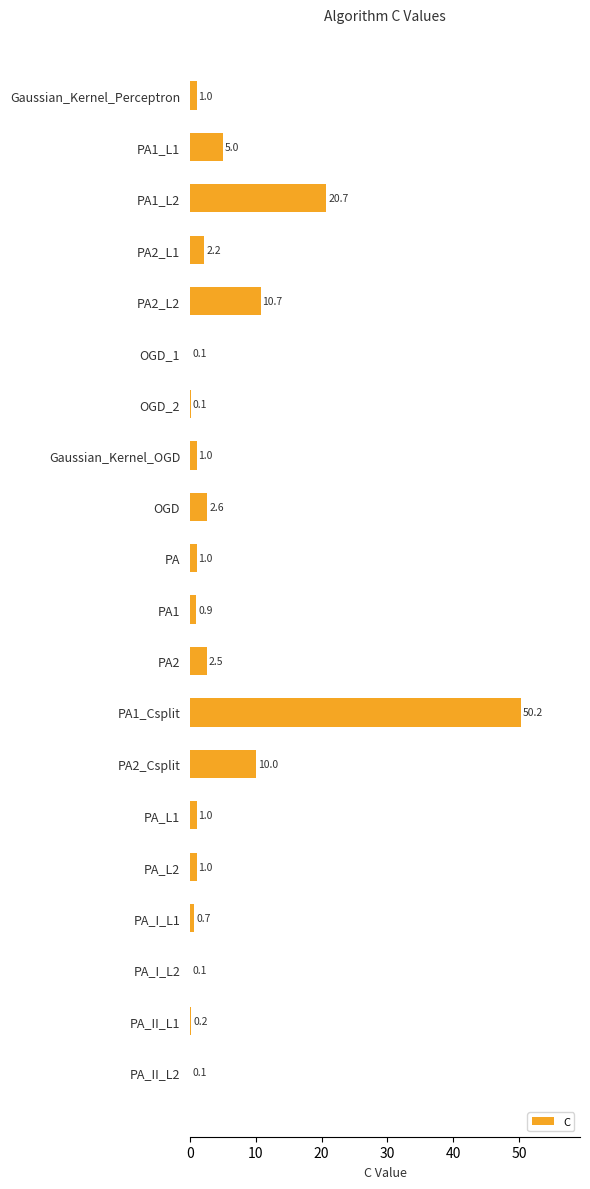

The chart shows a value of 1.0 at PA_L2. True or false?

True